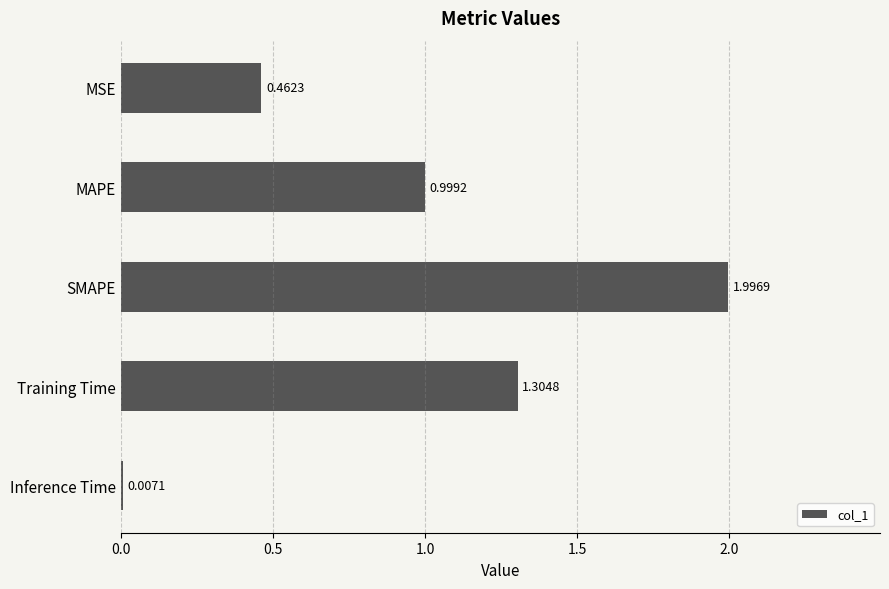

What is the change in value from MSE to MAPE?

+0.5